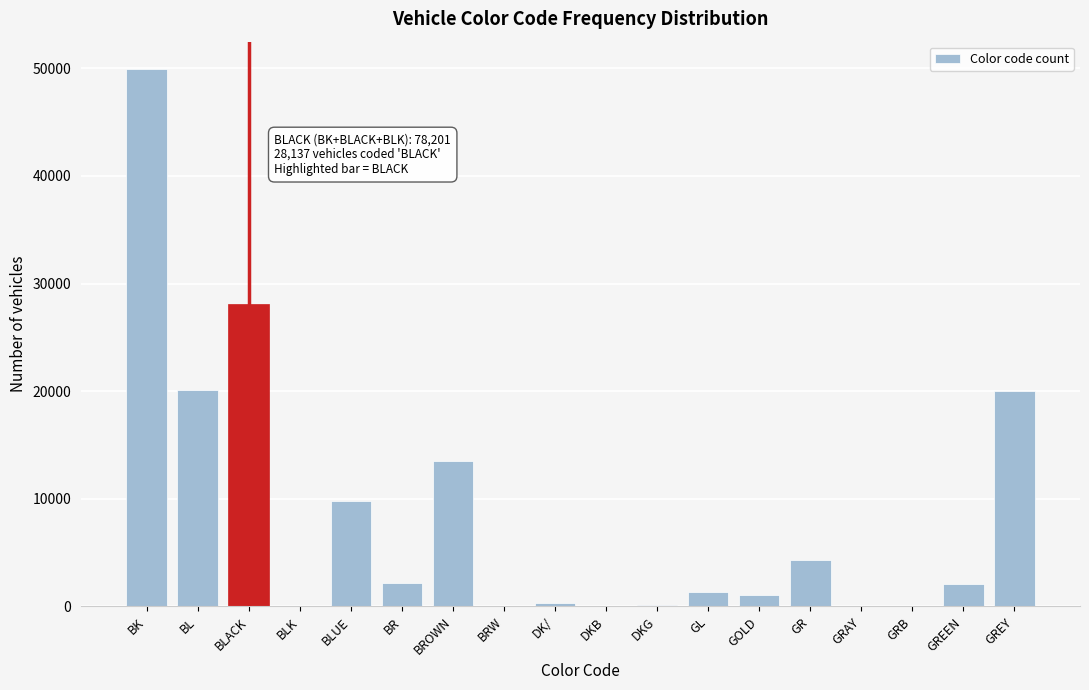

At which label is the value closest to 24989?

BLACK